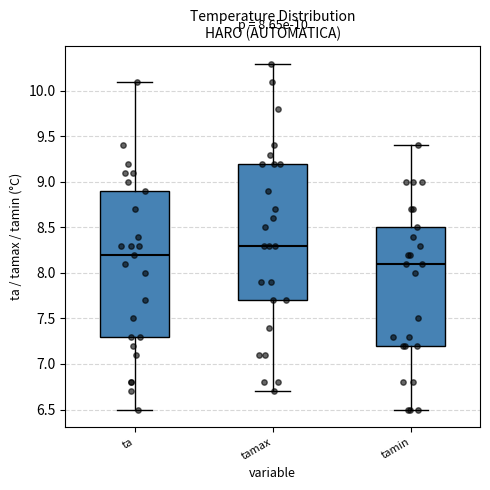

Comparing the boxes themselves (not the whiskers), which one is the tallest?

ta